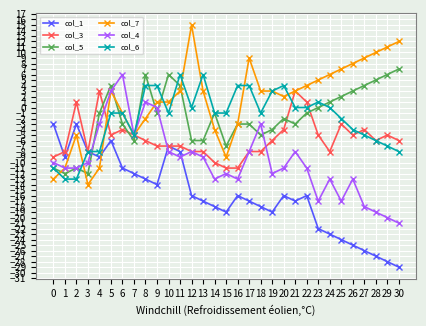

Is the value of col_6 at 16 greater than the value of col_1 at 20?

Yes